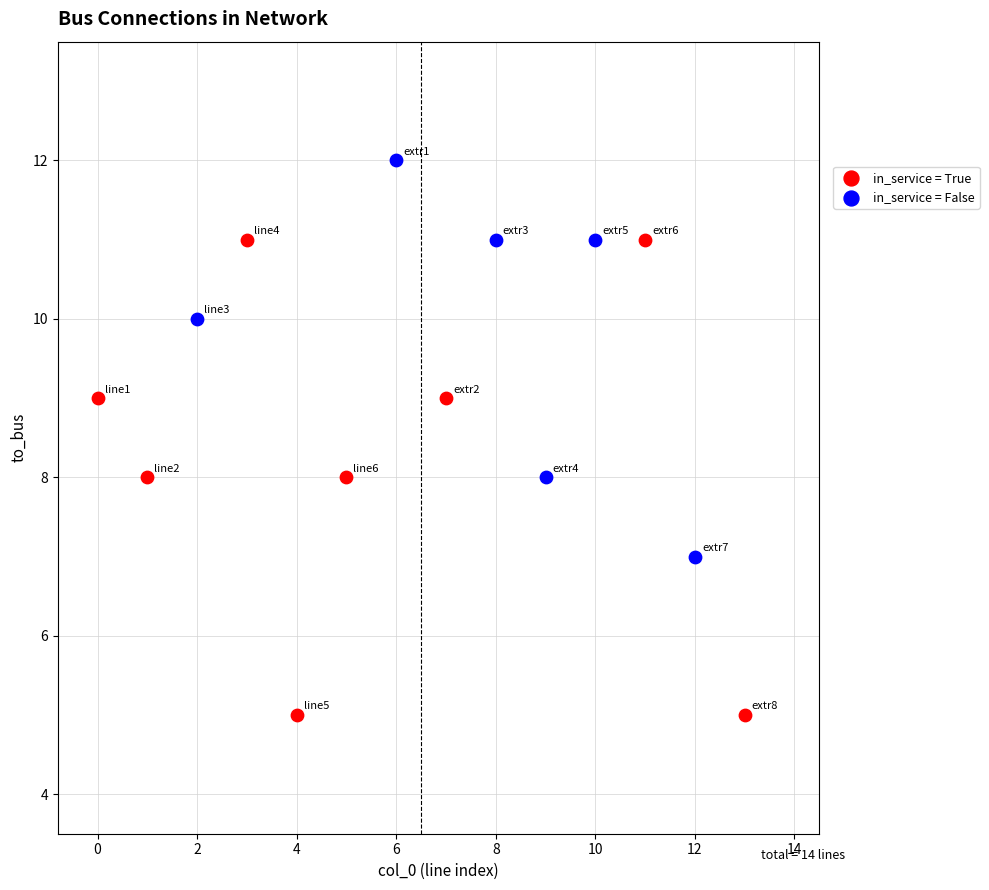

Which series has the widest spread of Y values?

in_service = True